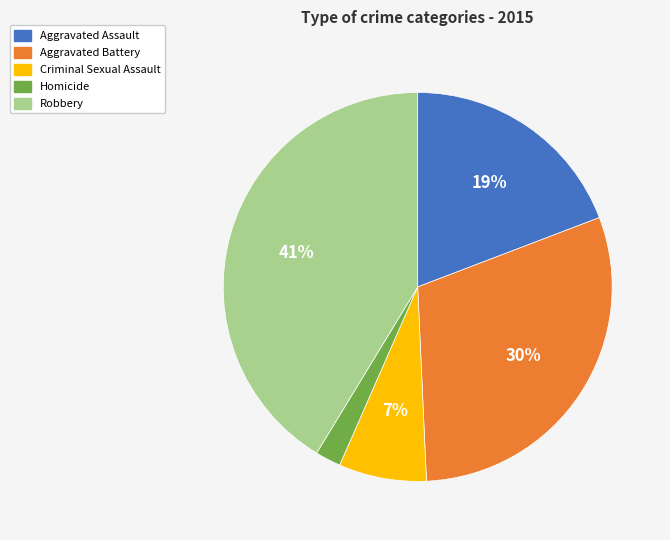

Which has a higher value, Aggravated Battery or Robbery?

Robbery